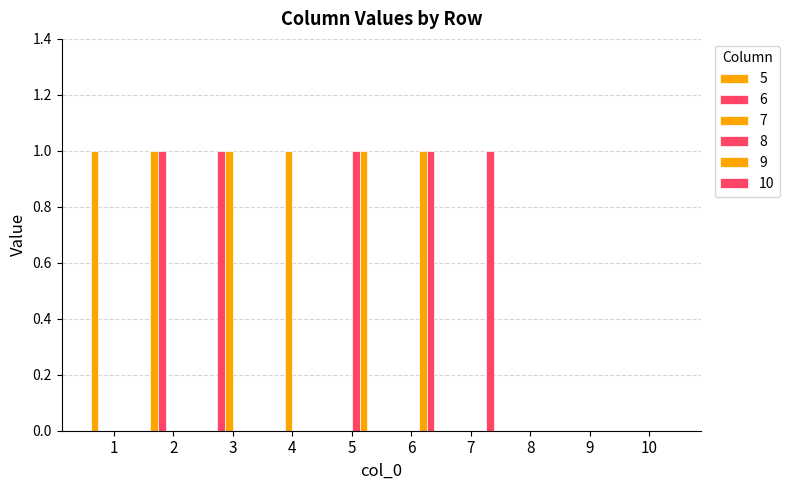

True or false: 10 has a value of 0 at 2.

True